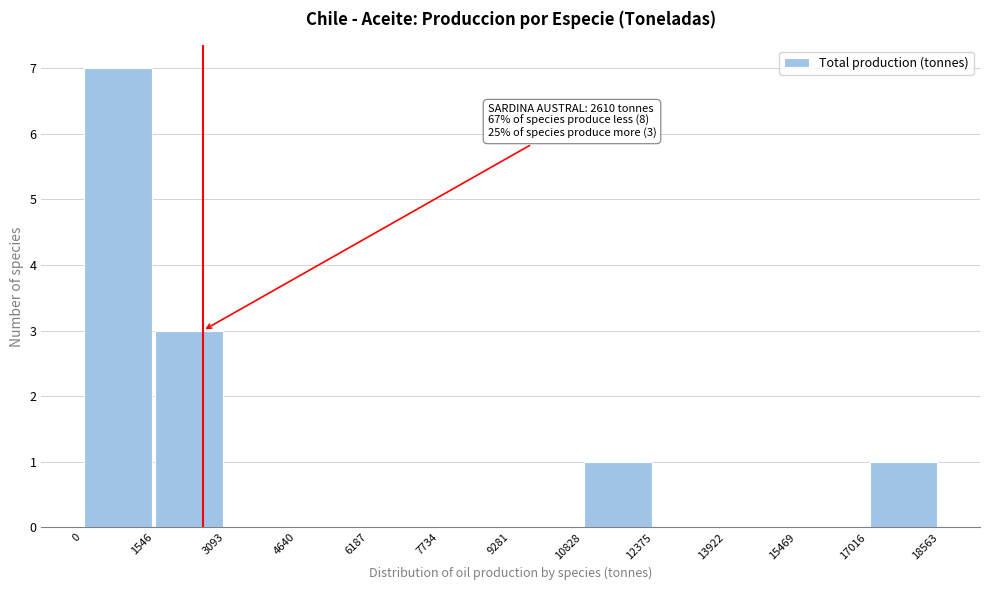

Which range on the x-axis has the tallest bar?

0 to 1546